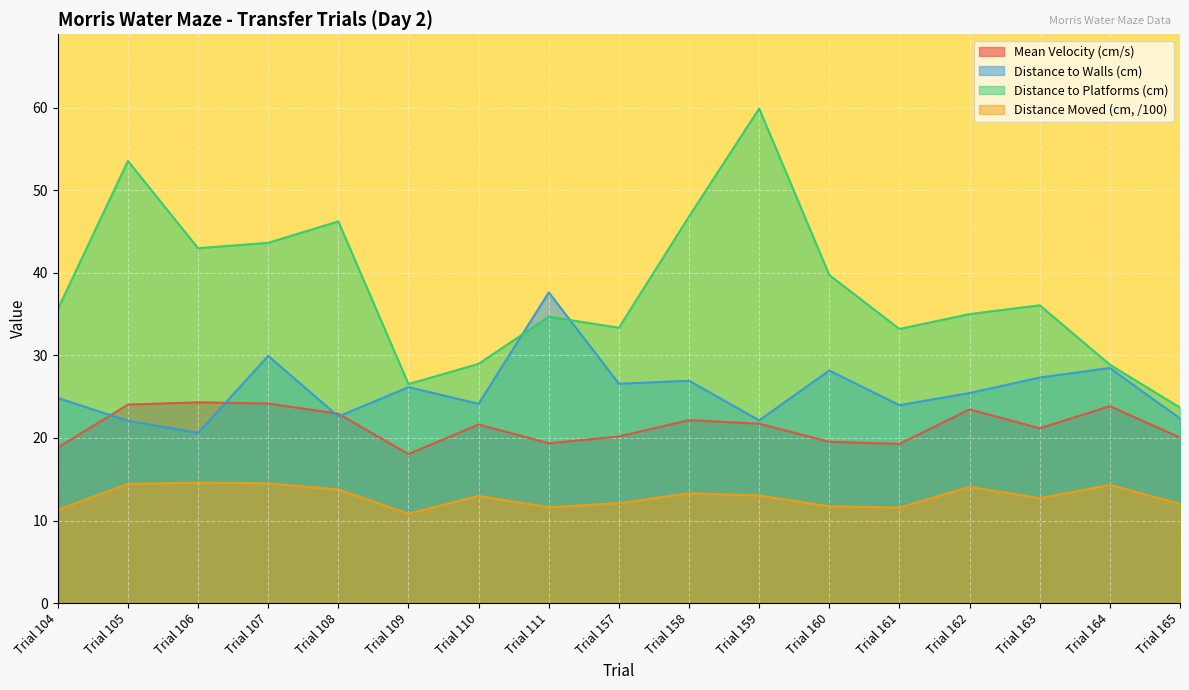

List the labels in order of Distance Moved (cm, /100) value, largest first.

Trial 106, Trial 107, Trial 105, Trial 164, Trial 162, Trial 108, Trial 158, Trial 159, Trial 110, Trial 163, Trial 157, Trial 165, Trial 160, Trial 111, Trial 161, Trial 104, Trial 109